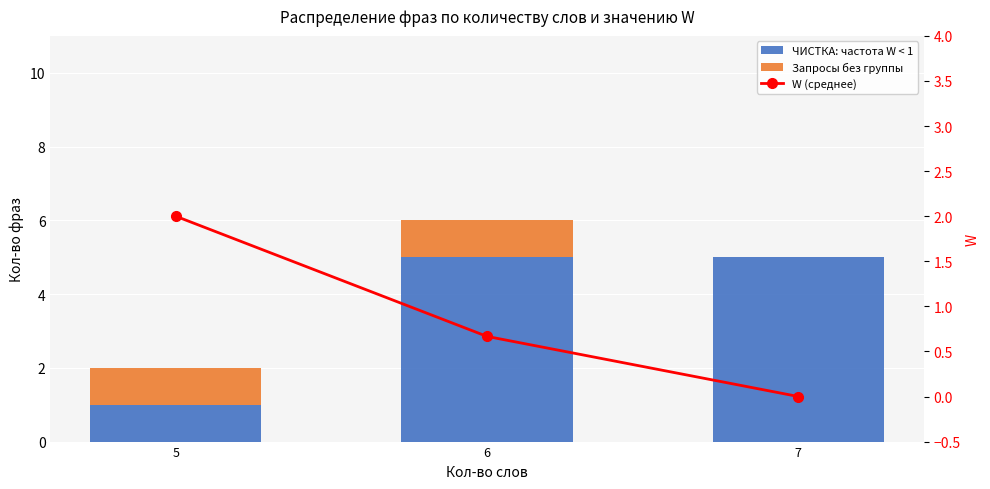

The W (среднее) series shows 0.7 at 6. True or false?

True